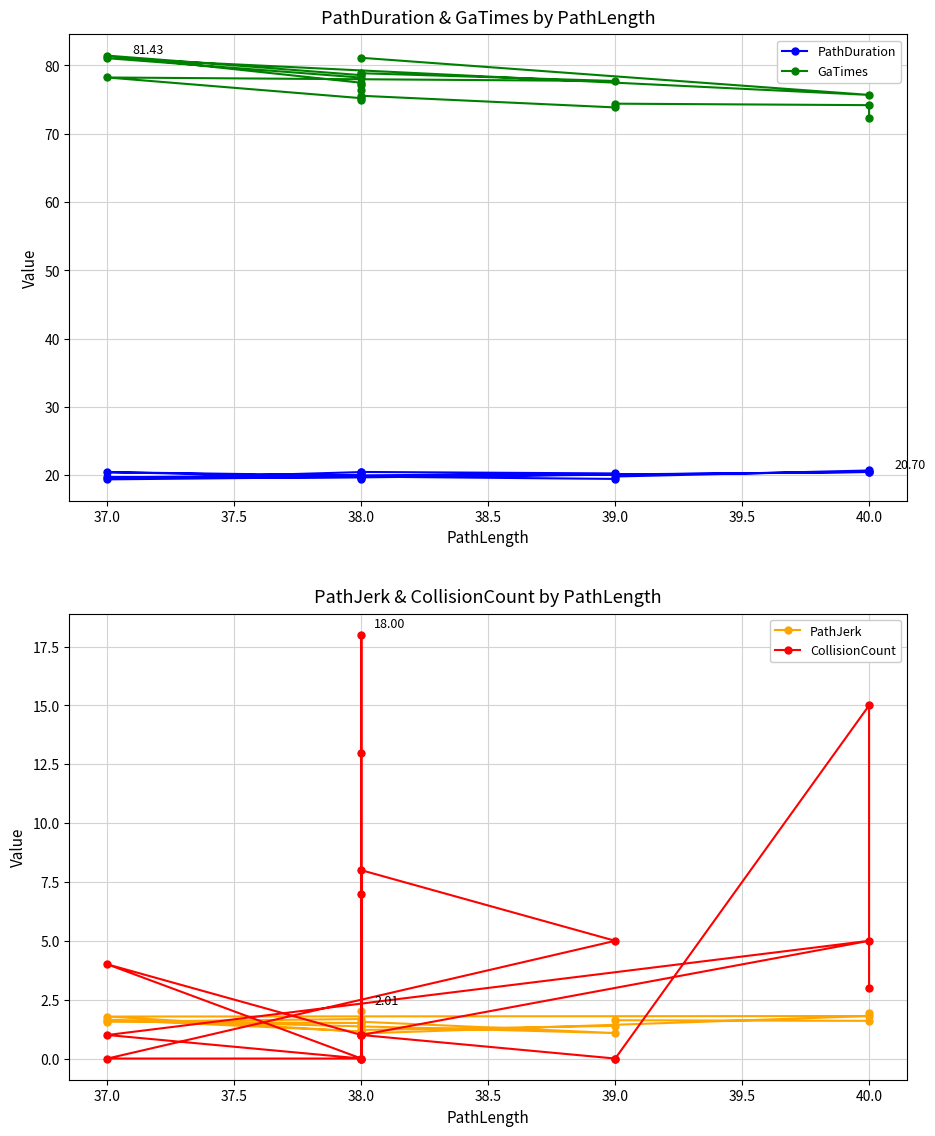

What is the difference between the maximum and minimum values in the CollisionCount series?

18.0